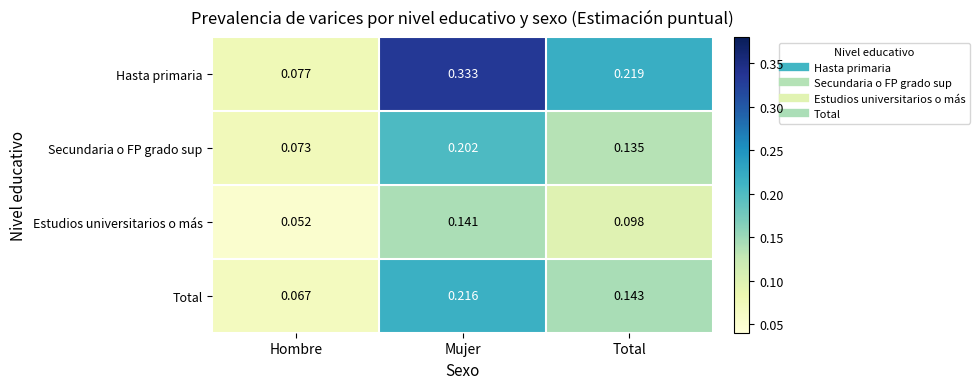

Rank the series by their maximum value, from highest to lowest.

Hasta primaria, Total, Secundaria o FP grado sup, Estudios universitarios o más